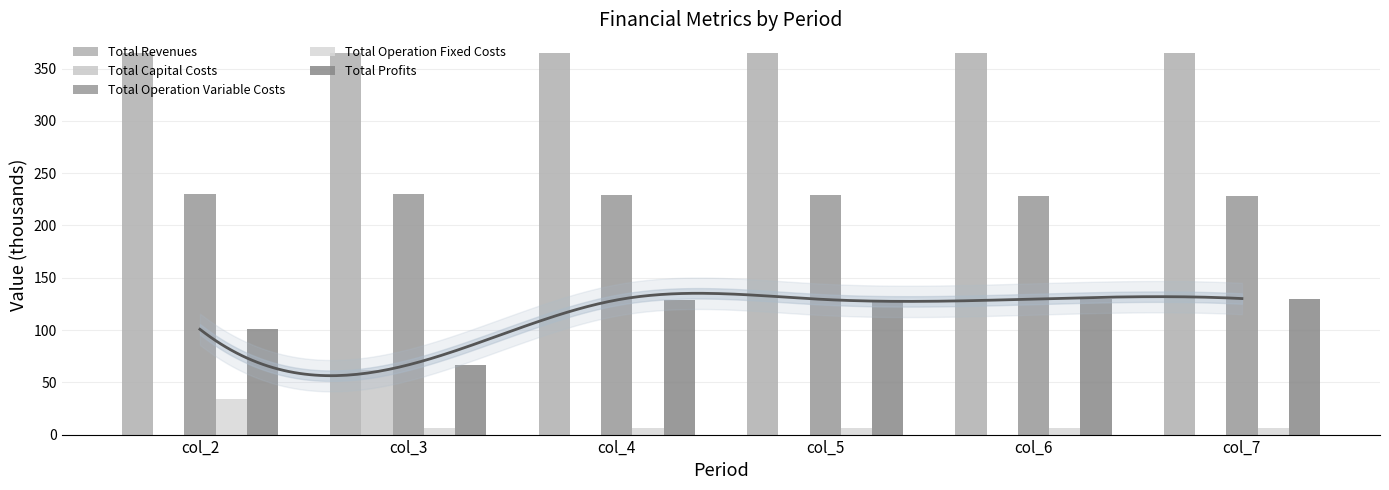

Between col_4 and col_7, which series saw the biggest shift?

Total Profits